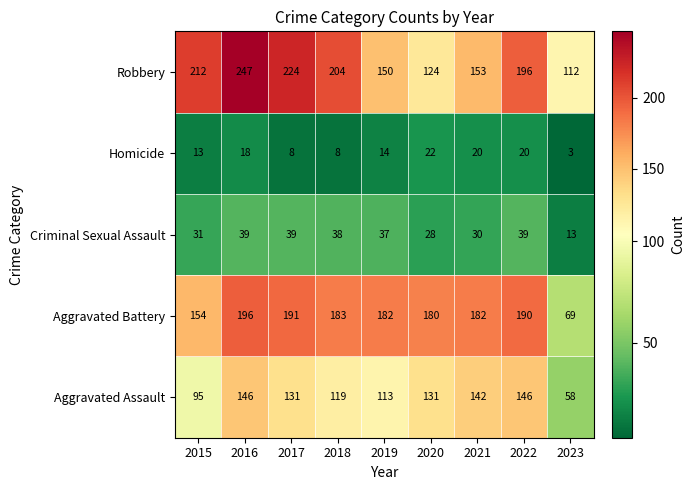

How many data points in Homicide are less than 14?

4